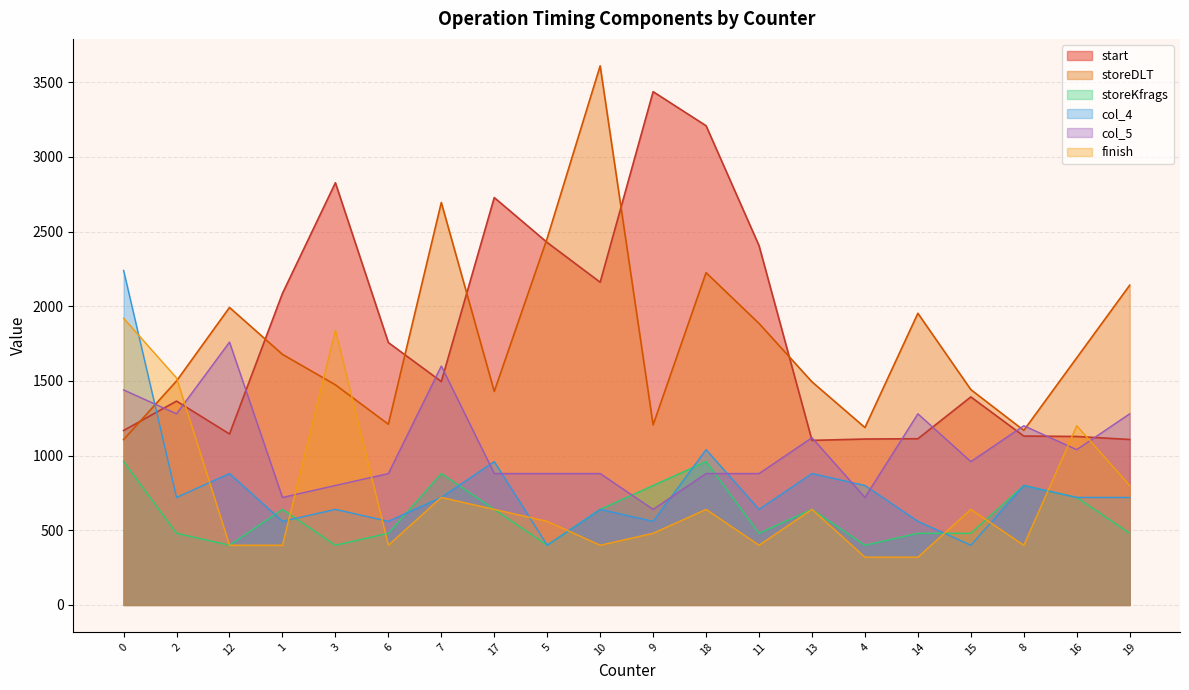

In finish, how many points are lower than both neighbors (excluding endpoints)?

4